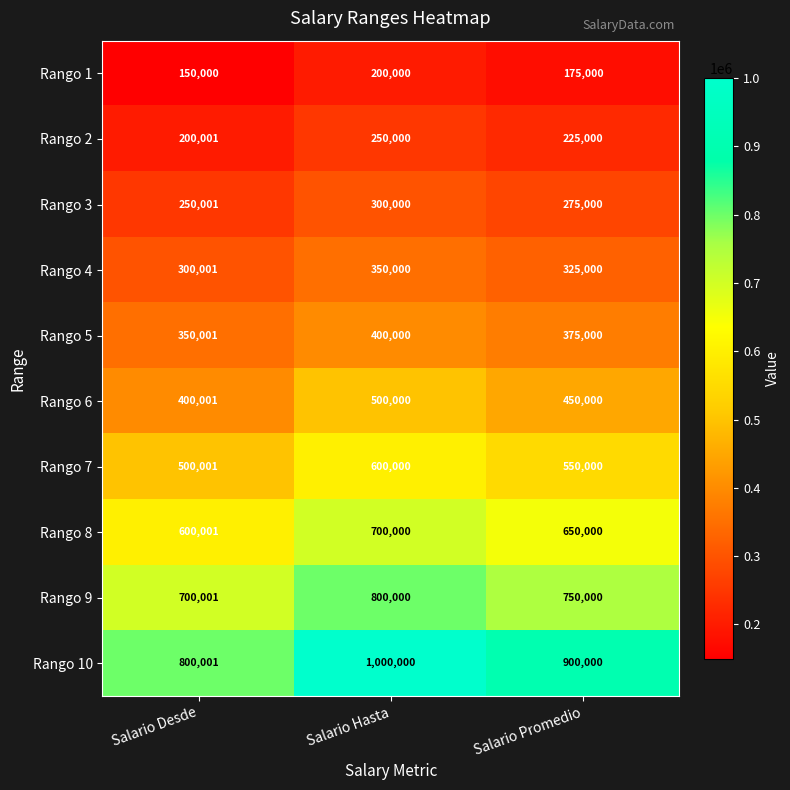

Which series changed the most between Salario Desde and Salario Promedio?

Rango 10